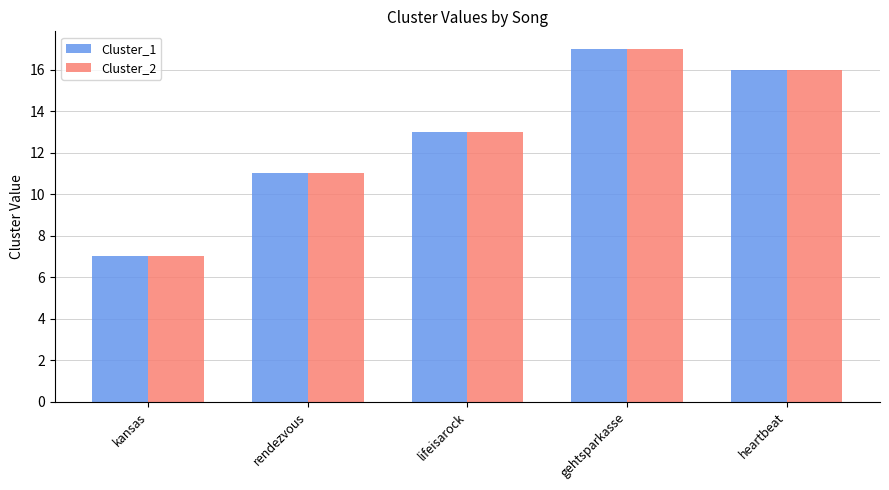

True or false: Cluster_1 has a value of 17 at gehtsparkasse.

True